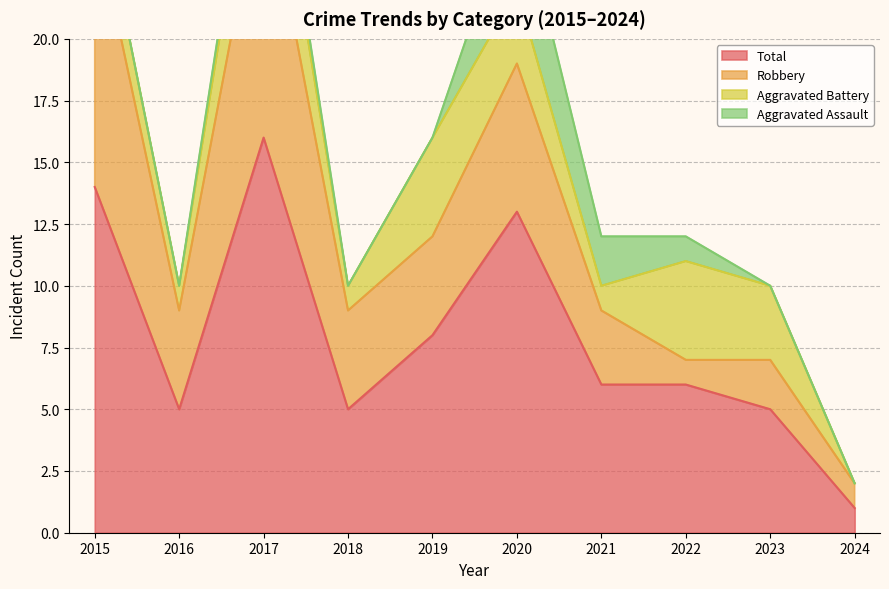

How many categories are shown in the chart?

10